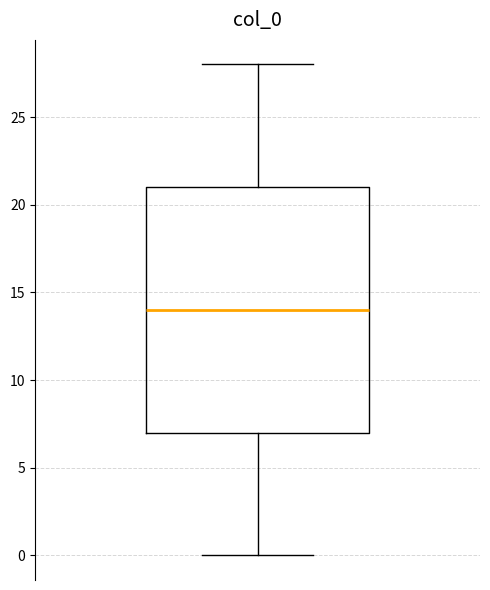

Where is the lower edge of the box on the y-axis? The values are not printed on the chart, so give them approximately, as read against the axis.

7